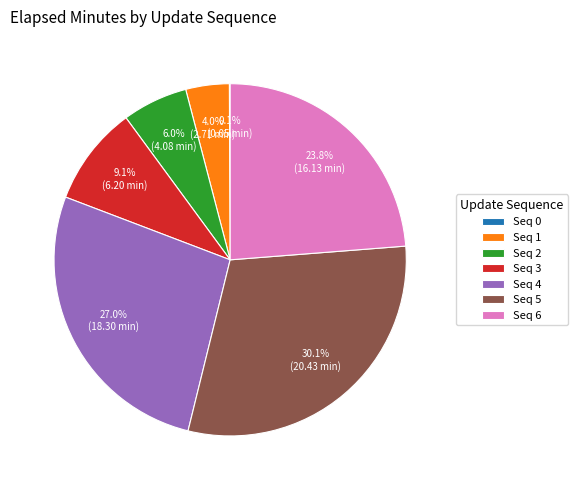

Is there any slice that represents more than half of the pie?

No